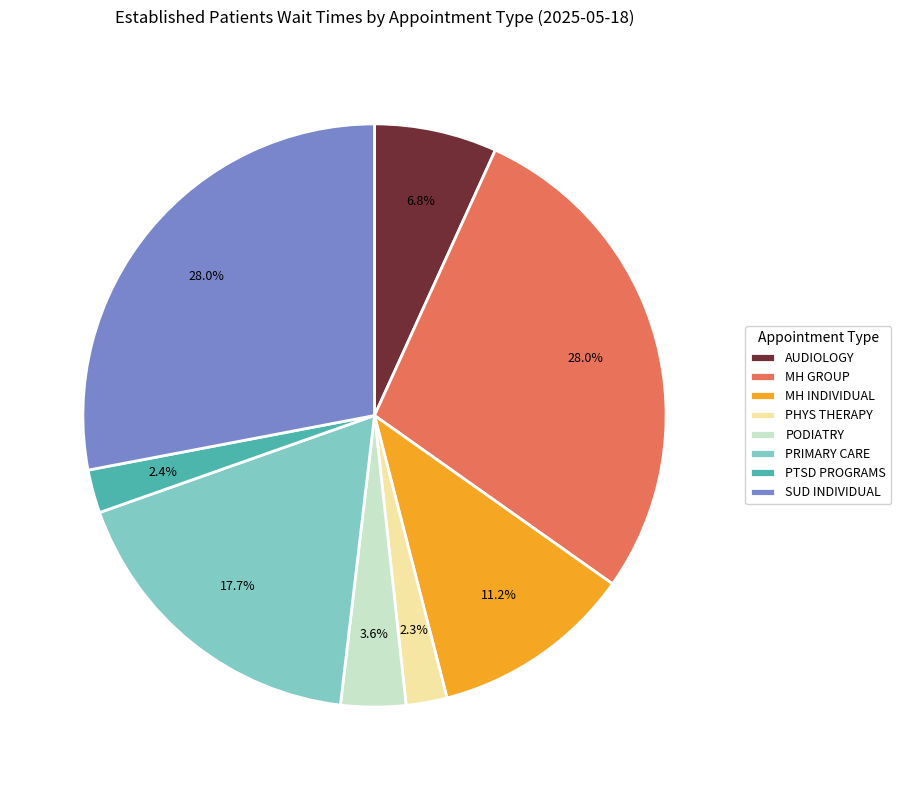

Do AUDIOLOGY and MH GROUP together represent more than half of the pie?

No